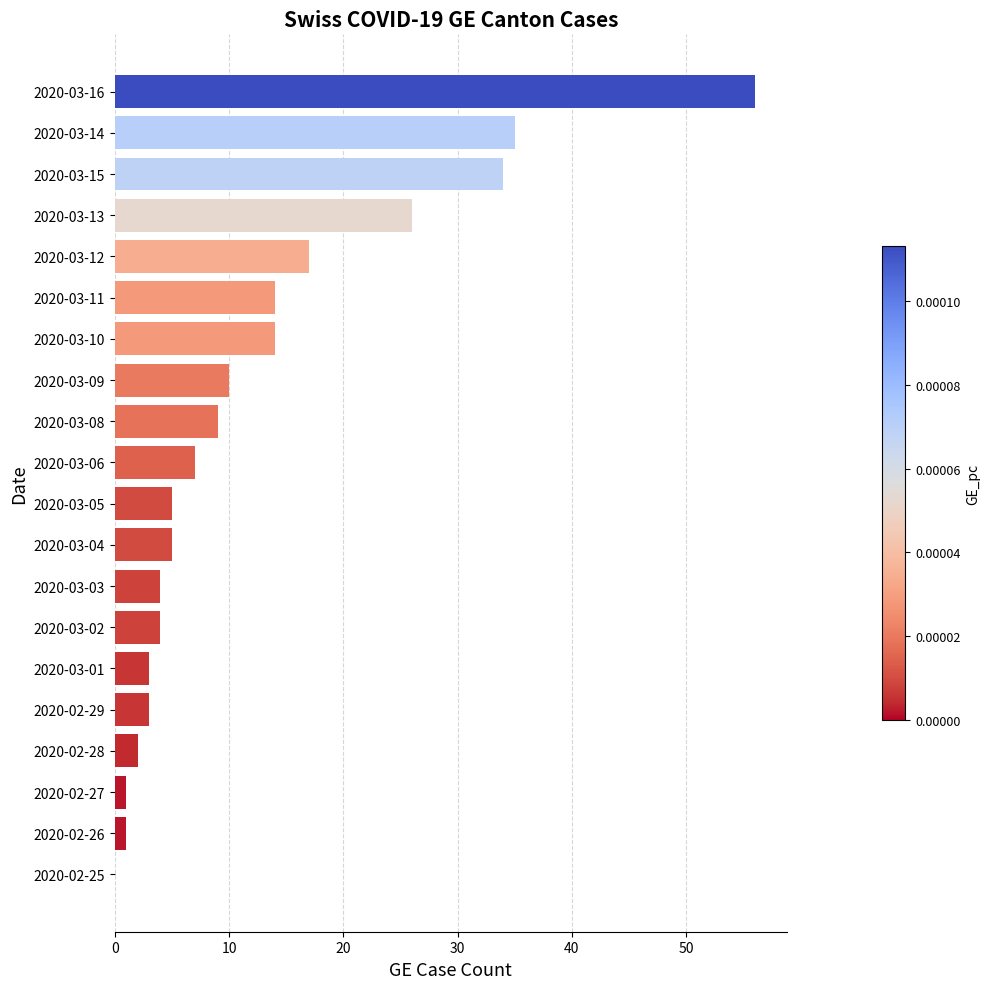

What is the sum of the values at 2020-03-15 and 2020-02-28?

36